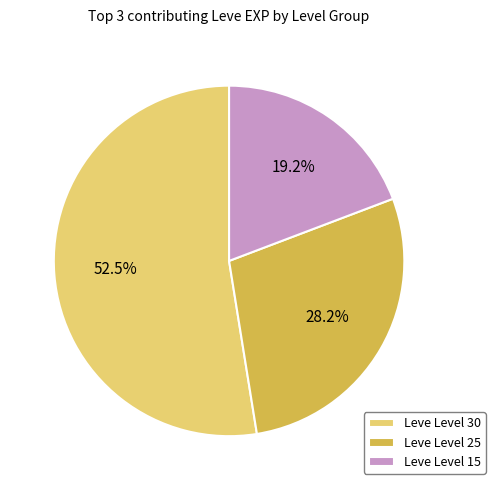

What is the smallest slice in the pie chart?

Leve Level 15